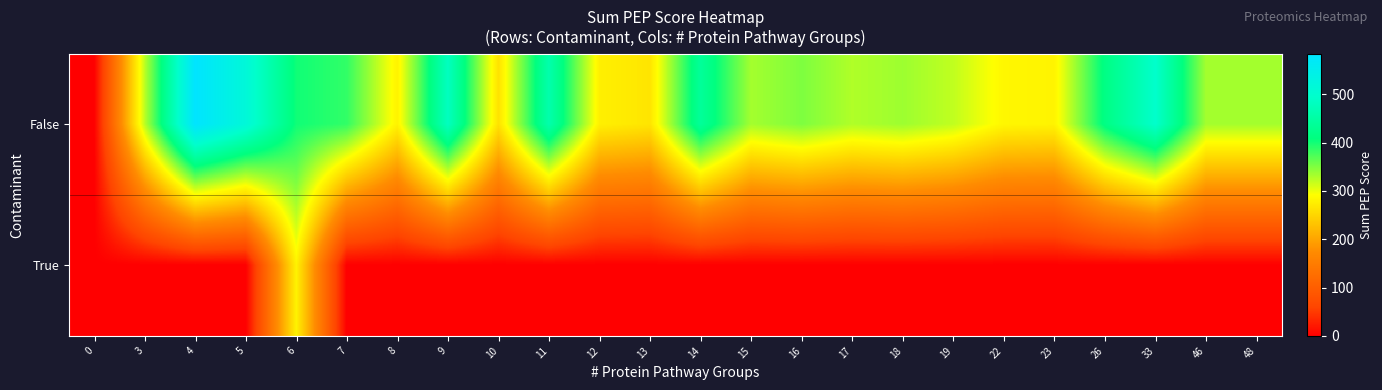

List the series in order of their peak value, highest first.

False, True